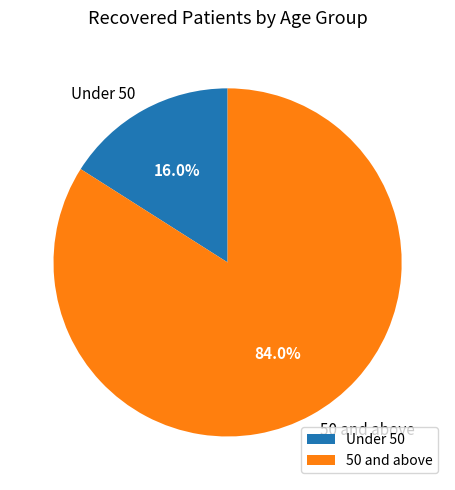

How many segments does this pie chart have?

2